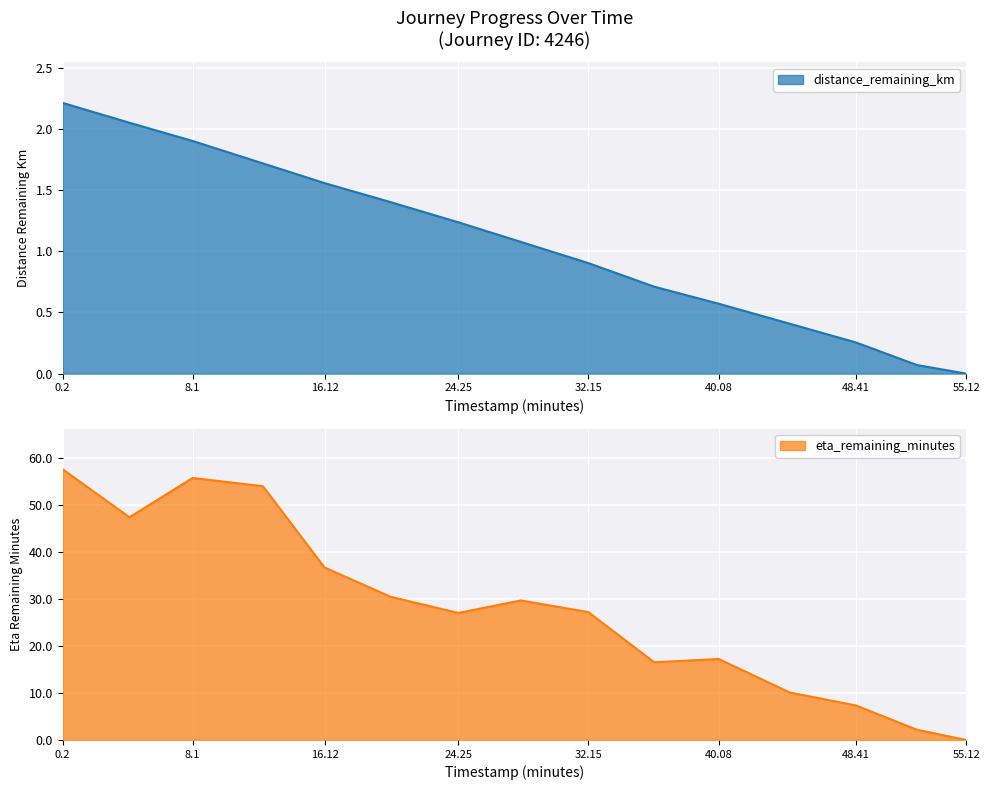

Reading right to left, extract all data points from this chart.

distance_remaining_km: 0.0	0.1	0.3	0.4	0.6	0.7	0.9	1.1	1.2	1.4	1.6	1.7	1.9	2.0	2.2
eta_remaining_minutes: 0.0	2.2	7.3	10.1	17.2	16.5	27.2	29.6	27.0	30.4	36.6	53.9	55.7	47.3	57.5